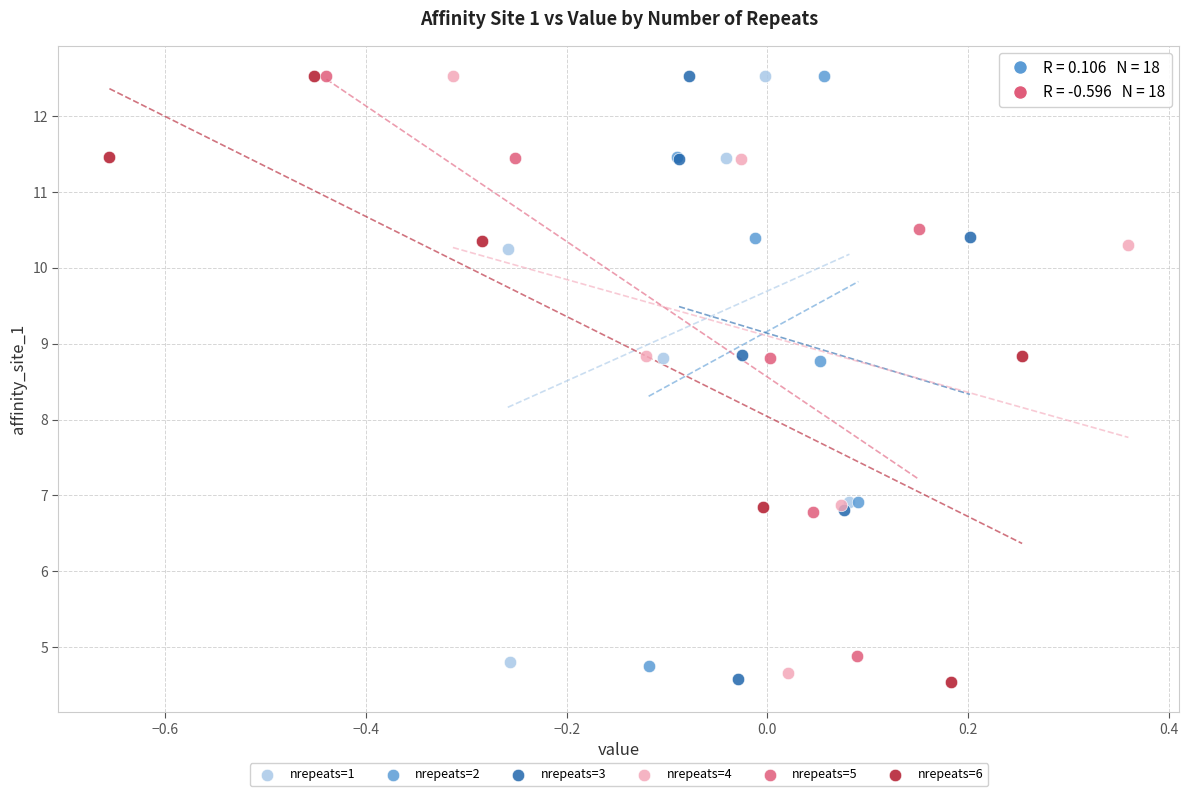

Which series has the largest Y range (max minus min)?

nrepeats=6